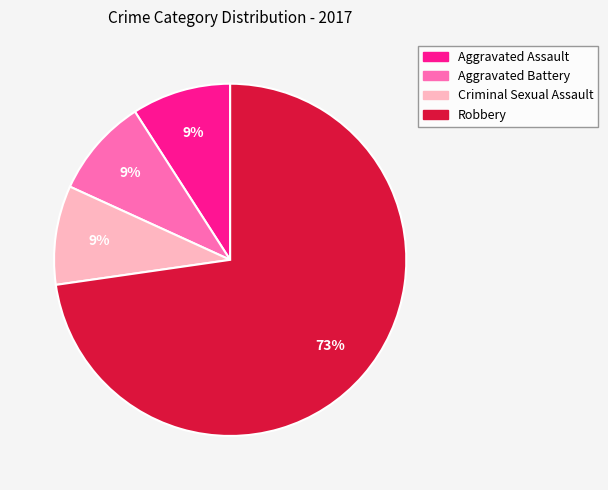

Do Aggravated Battery and Robbery together represent more than half of the pie?

Yes